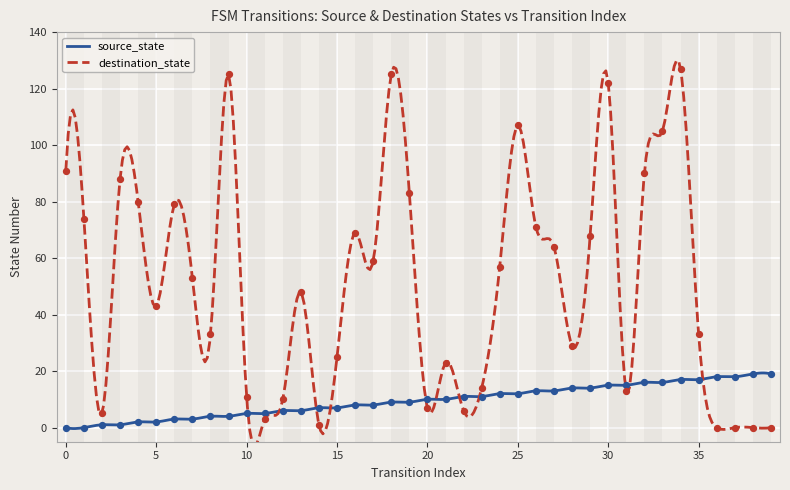

Which series contains the lowest Y value?

source_state